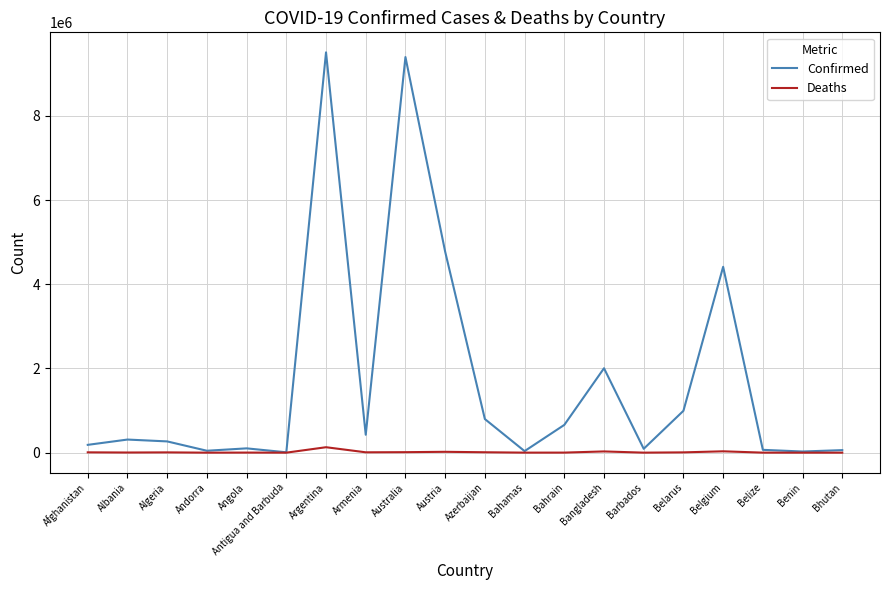

What is the approximate value of Deaths at Belgium, to the nearest 50?

32250